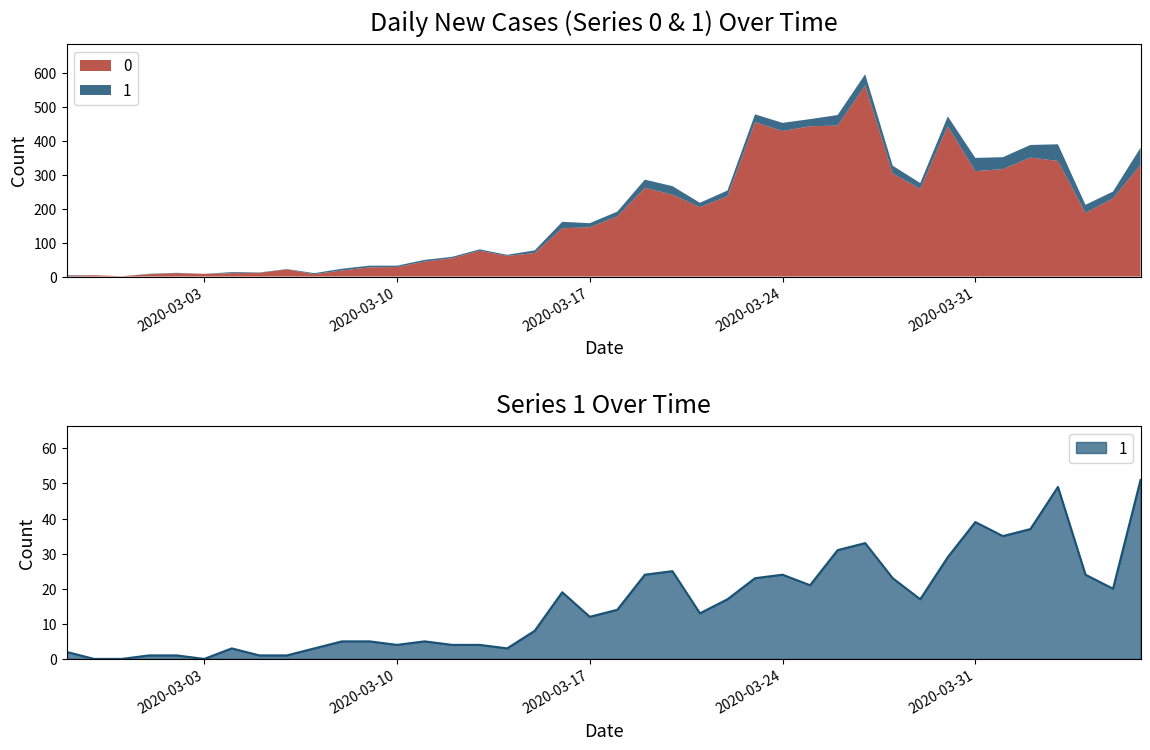

Is it true that the value at 2020-04-02 is 37?

True